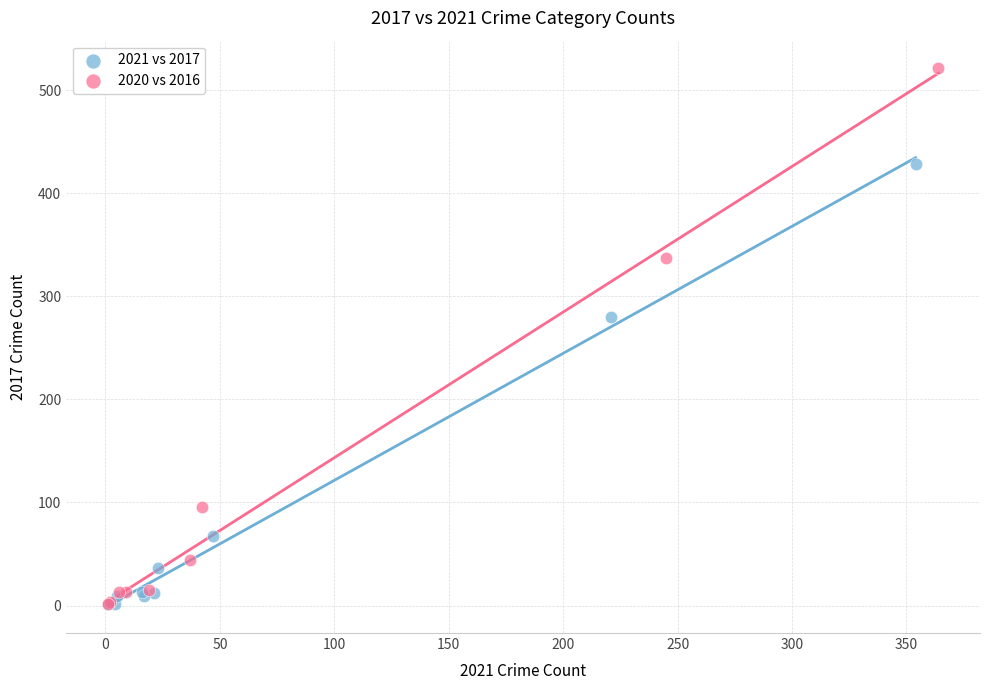

Which series contains the highest Y value?

2020 vs 2016